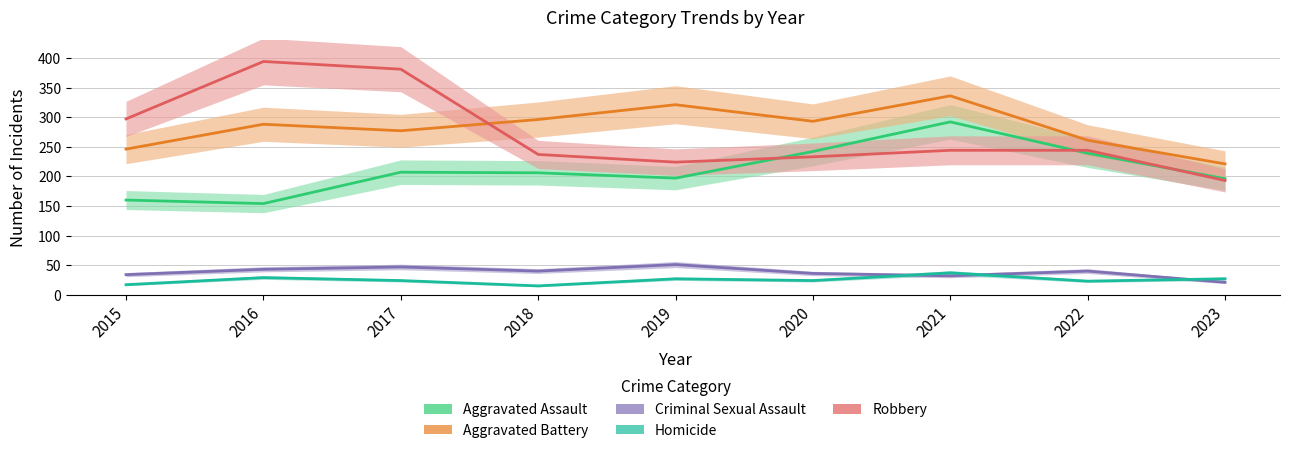

Is it true that Aggravated Battery equals 277 at 2017?

True